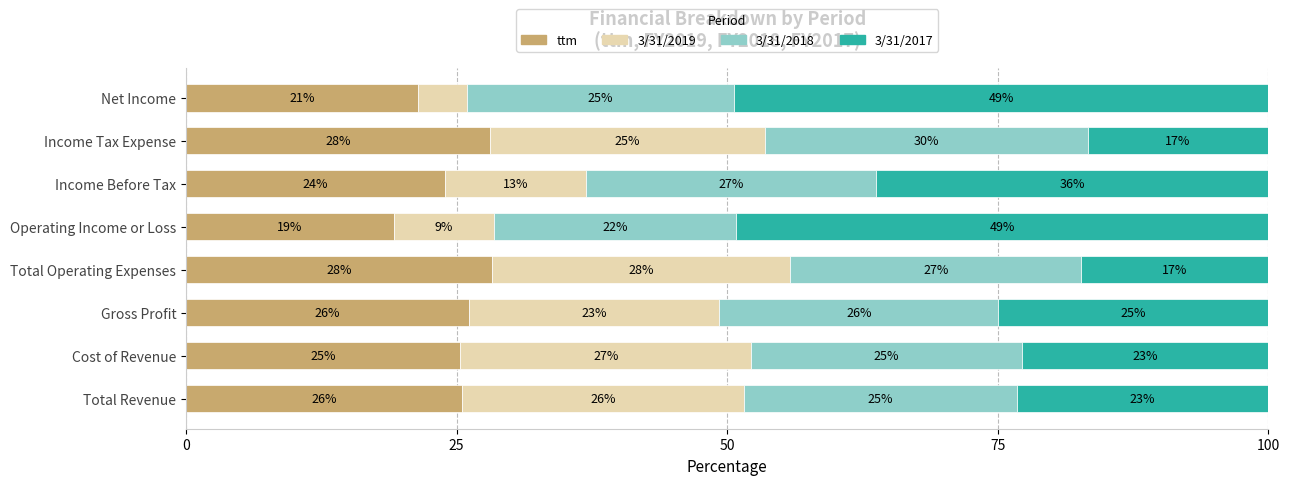

How many data points does each series have?

8